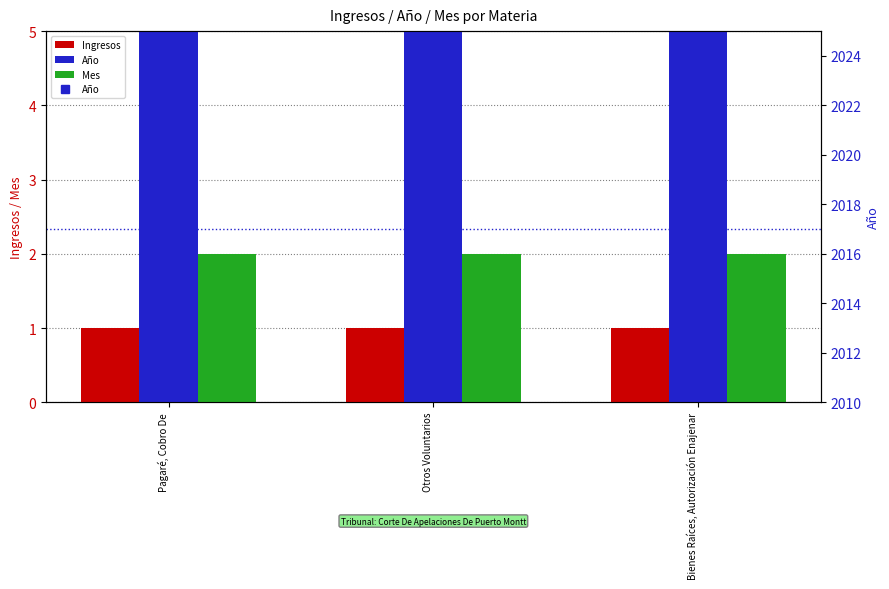

What is the label of the 2nd bar from the right?

Otros Voluntarios